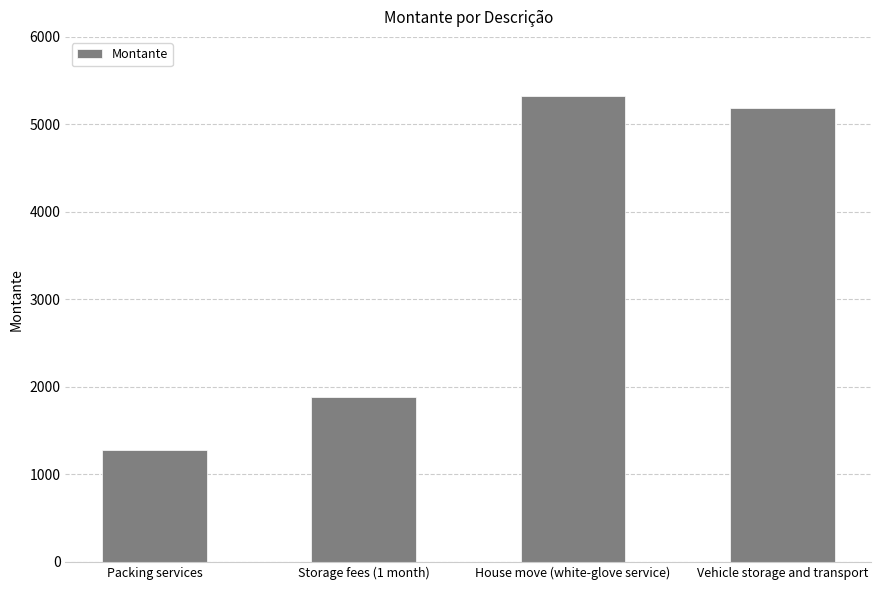

Which category has the highest value across all series?

House move (white-glove service)